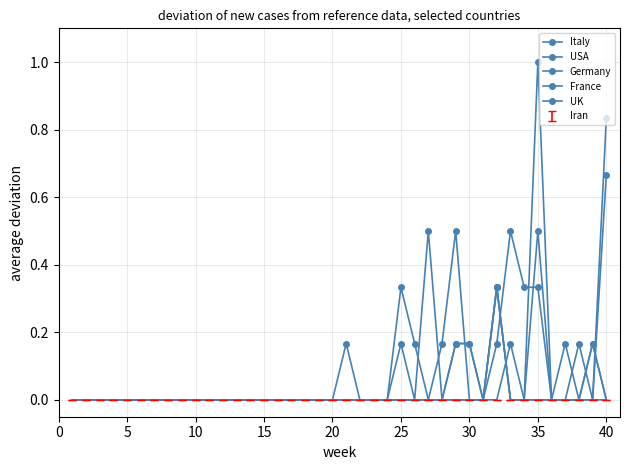

How many times do Italy and Germany cross each other?

1